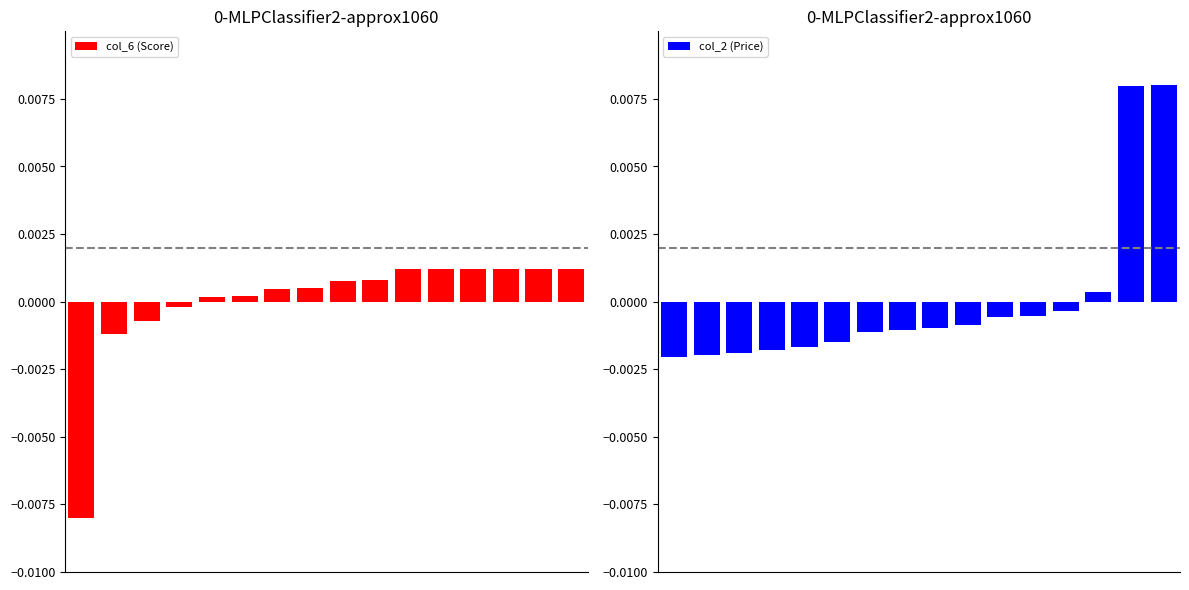

Which has a higher value, 11 or 14?

11